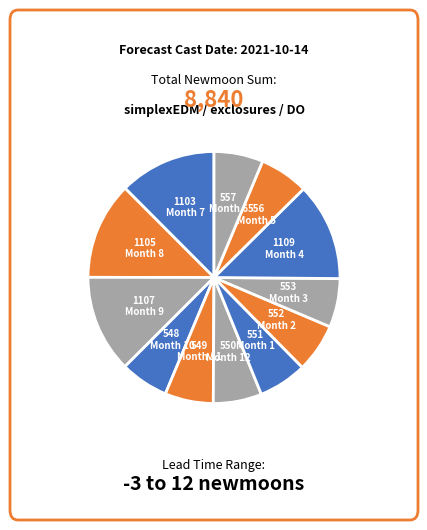

How many segments does this pie chart have?

12